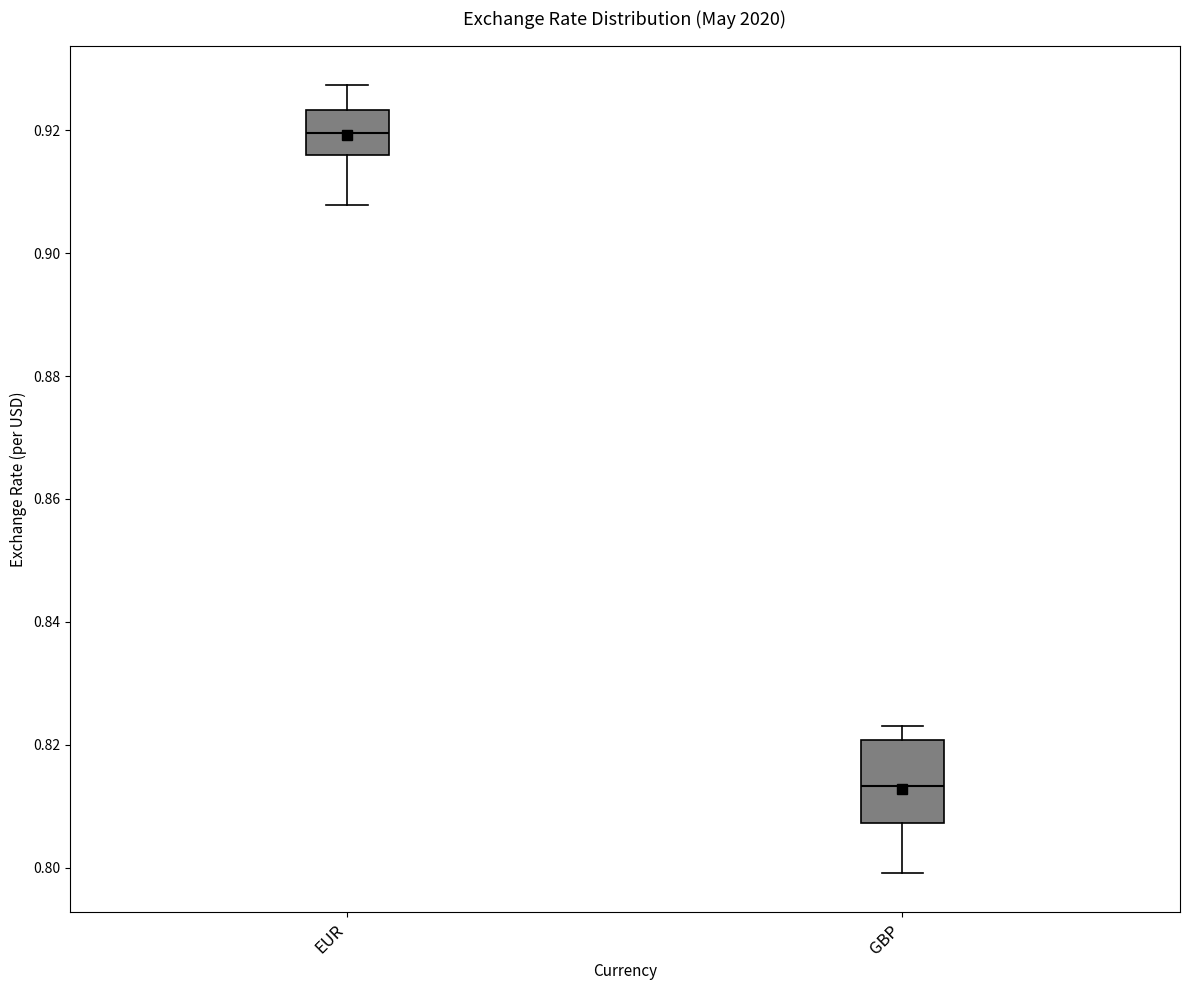

Which box's median line is the lowest?

GBP